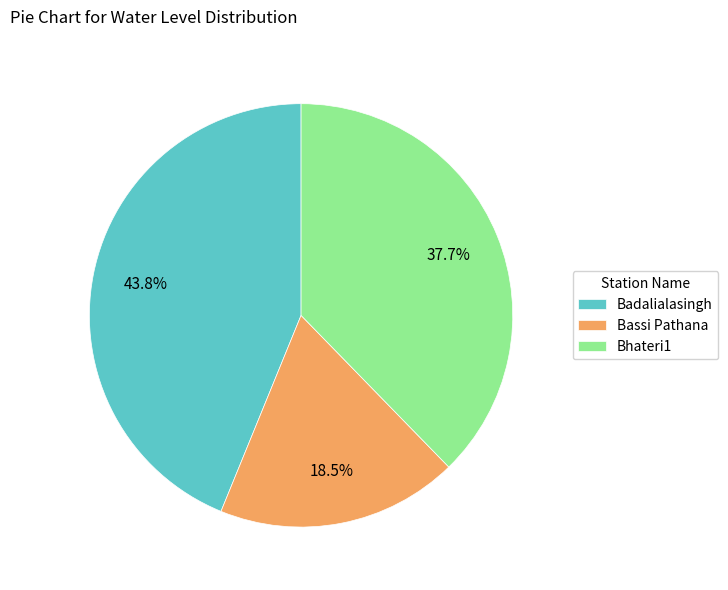

Does Bassi Pathana represent more than half of the total?

No